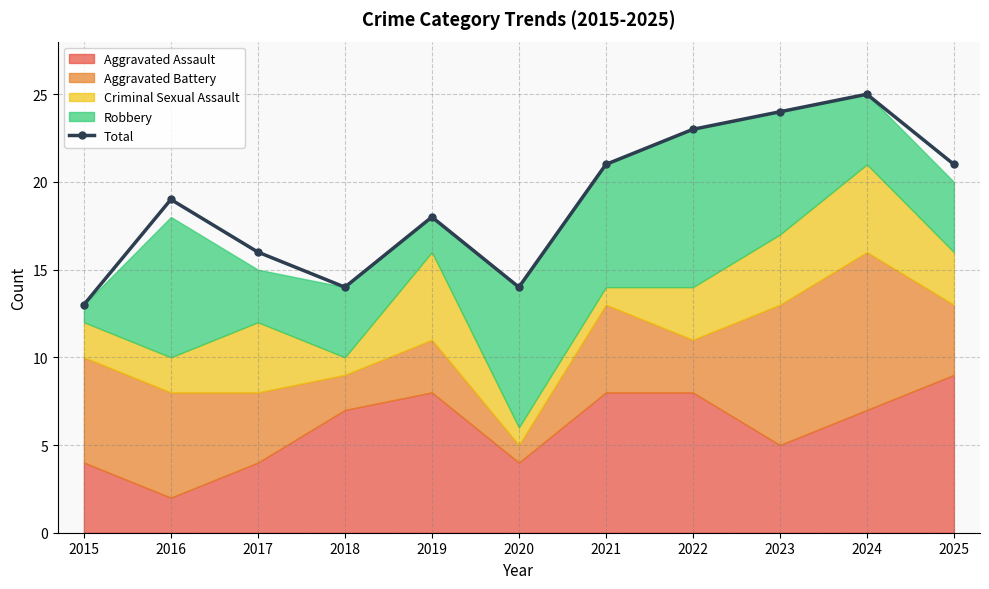

Is it true that the value at 2025 is 21?

True